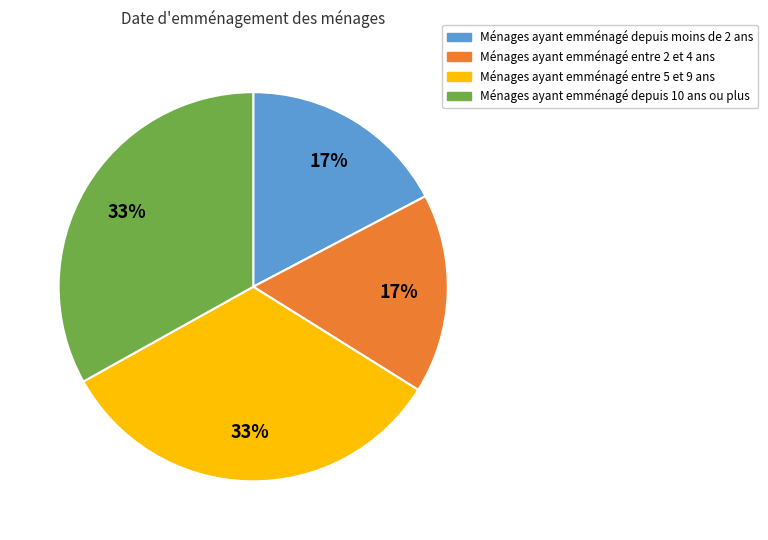

How many segments does this pie chart have?

4